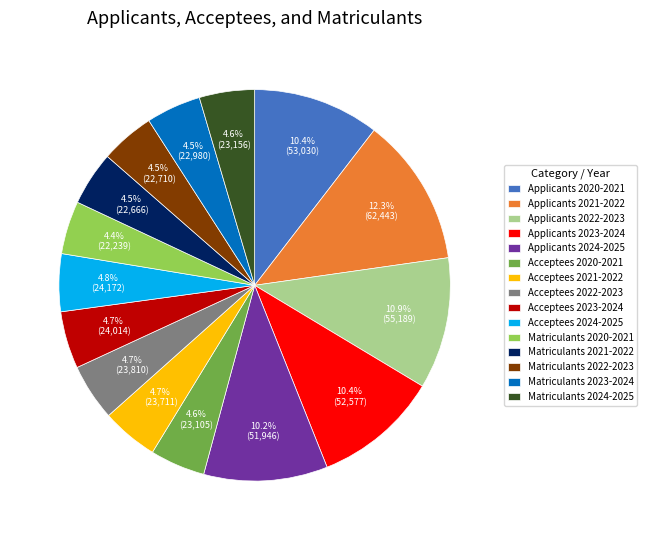

How many slices are in this pie chart?

15